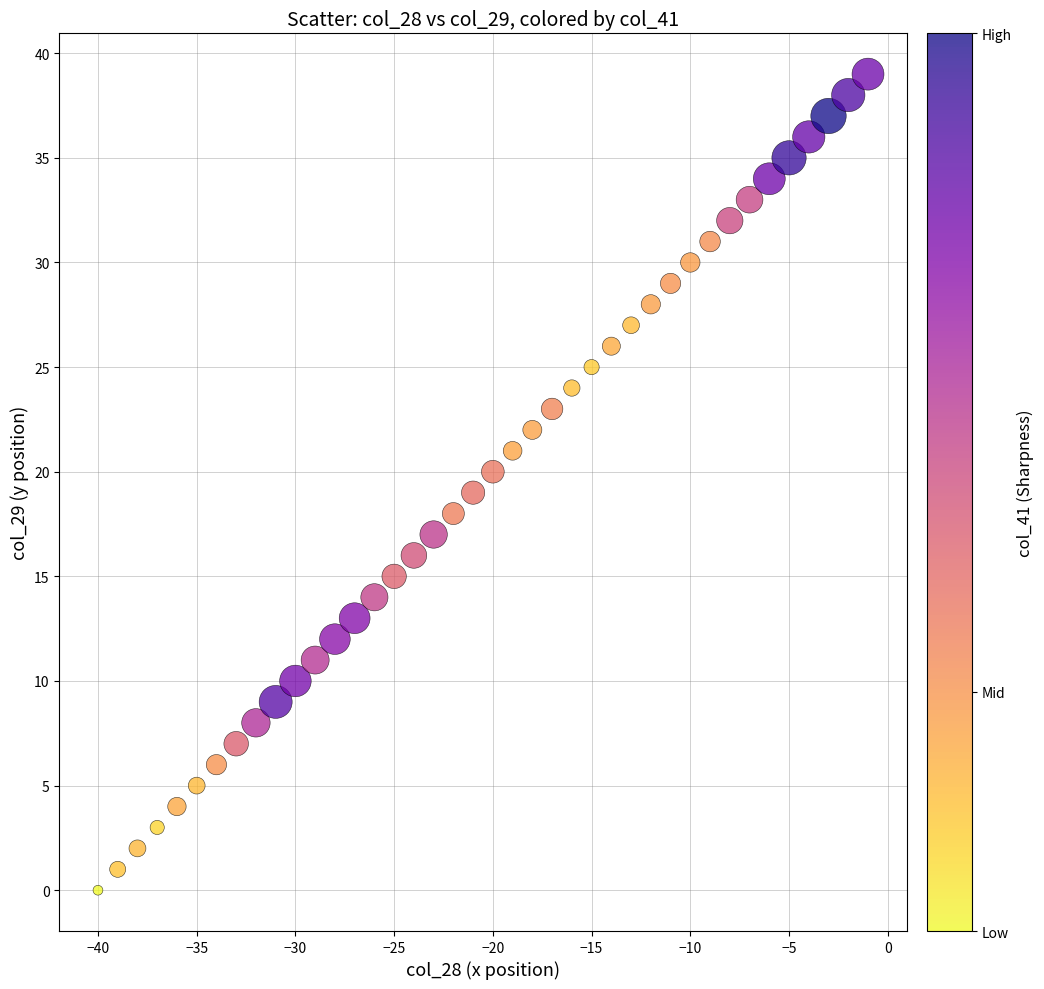

What is the range of Y values (max minus min)?

39